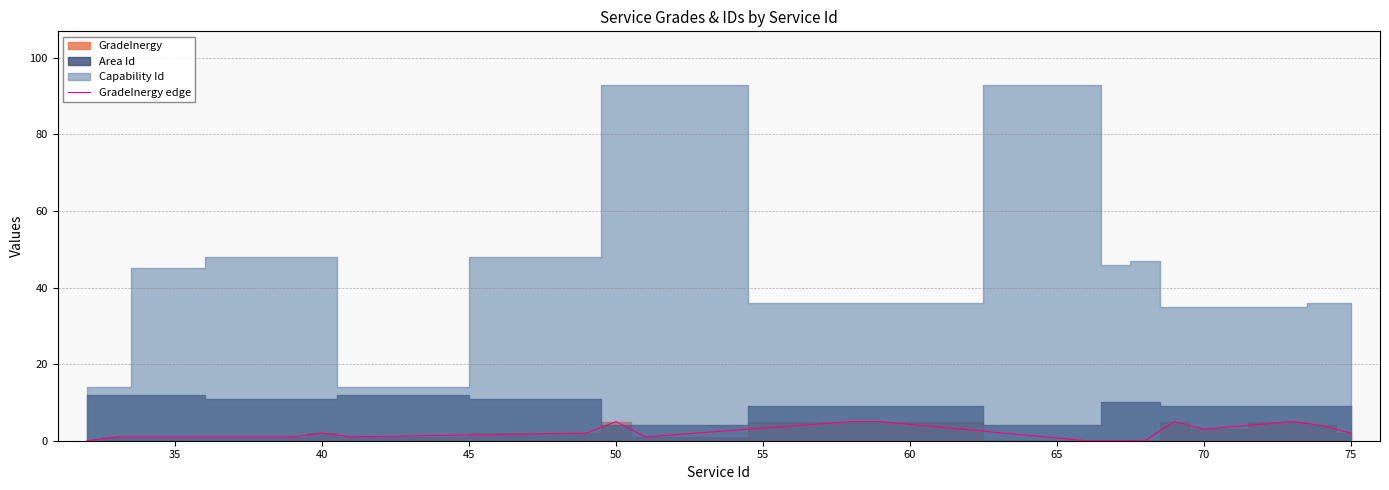

True or false: GradeInergy edge has a value of 2 at 75.

True